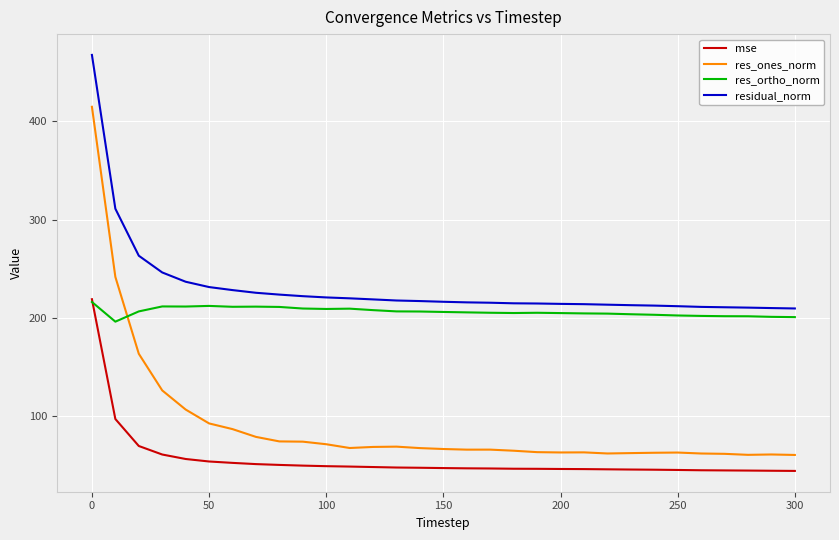

What is the minimum value shown in the chart?

43.9